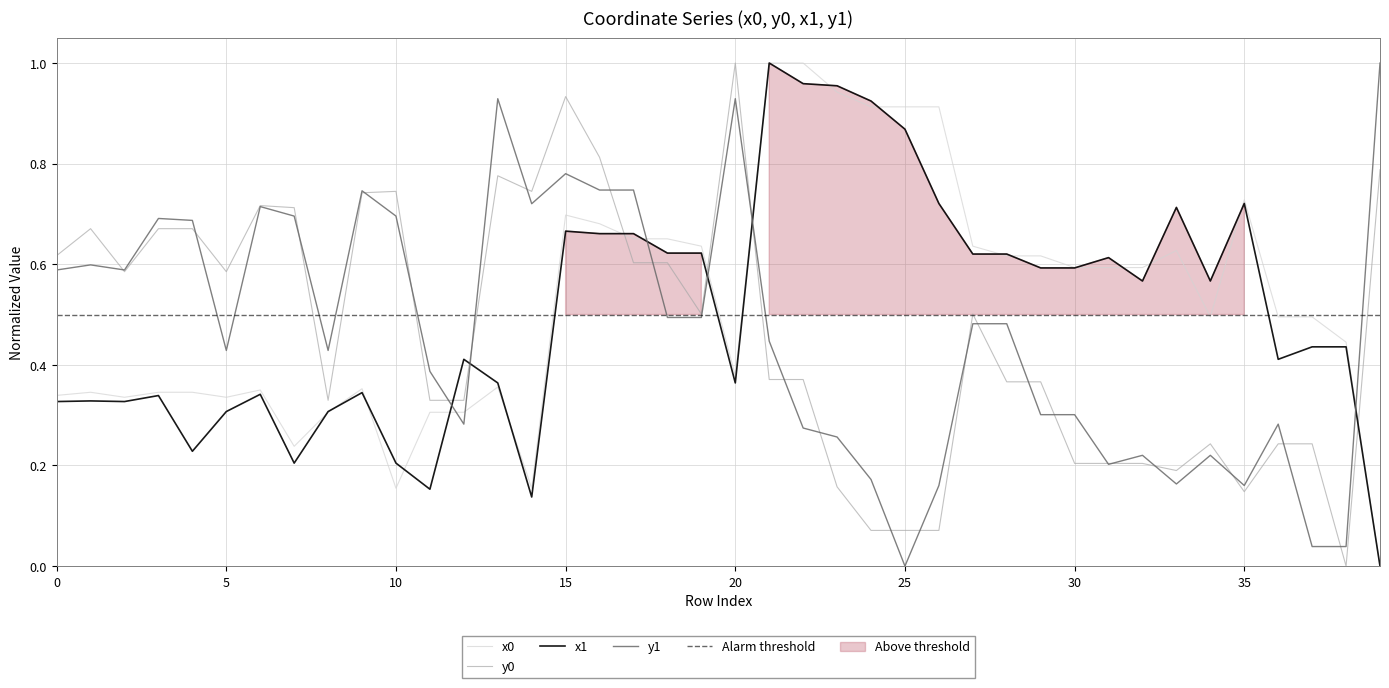

Which series has the widest spread of values?

x0